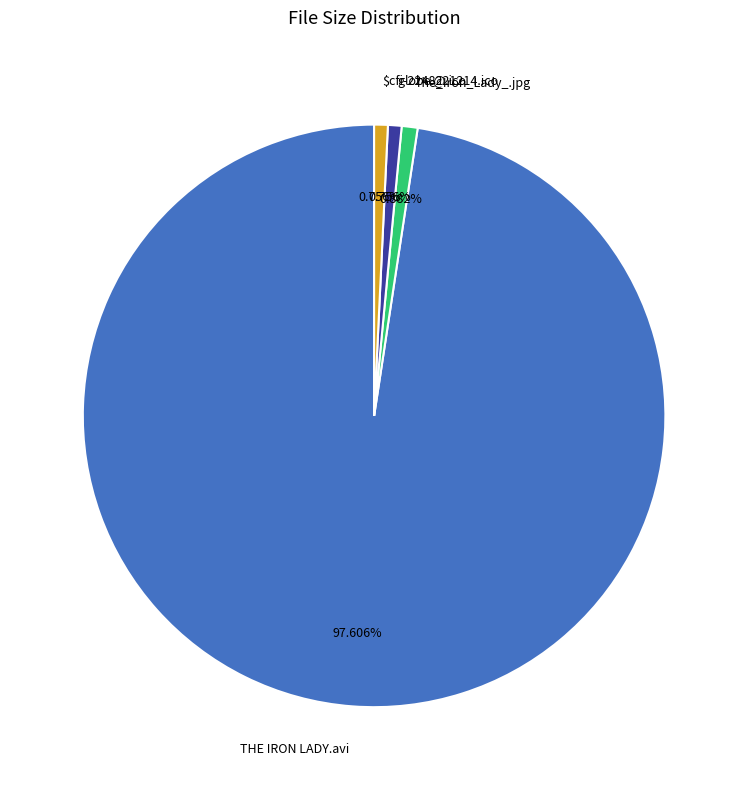

Approximately how many times larger is the value at The_Iron_Lady_.jpg compared to globe @.ico?

1.2